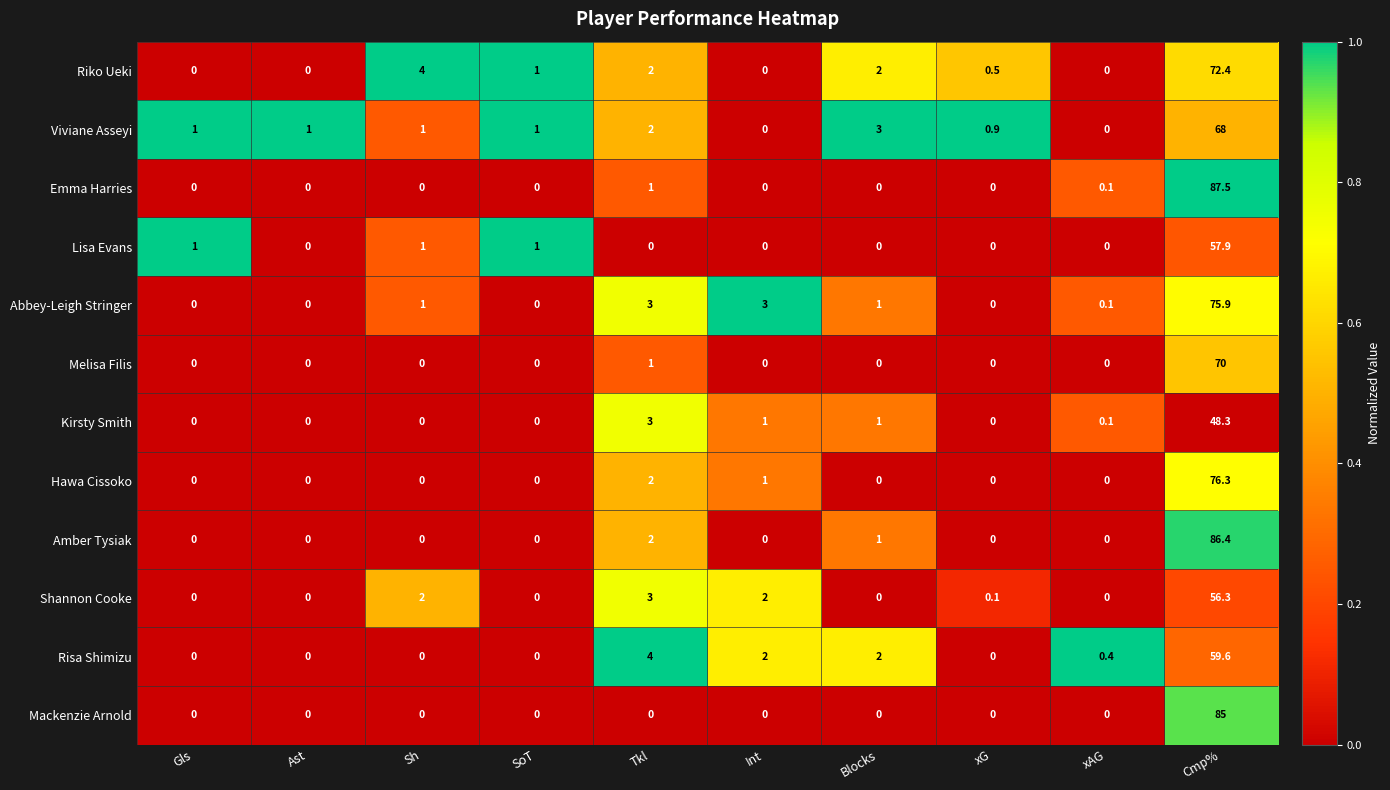

What is the difference between the Shannon Cooke values at Gls and Tkl?

3.0